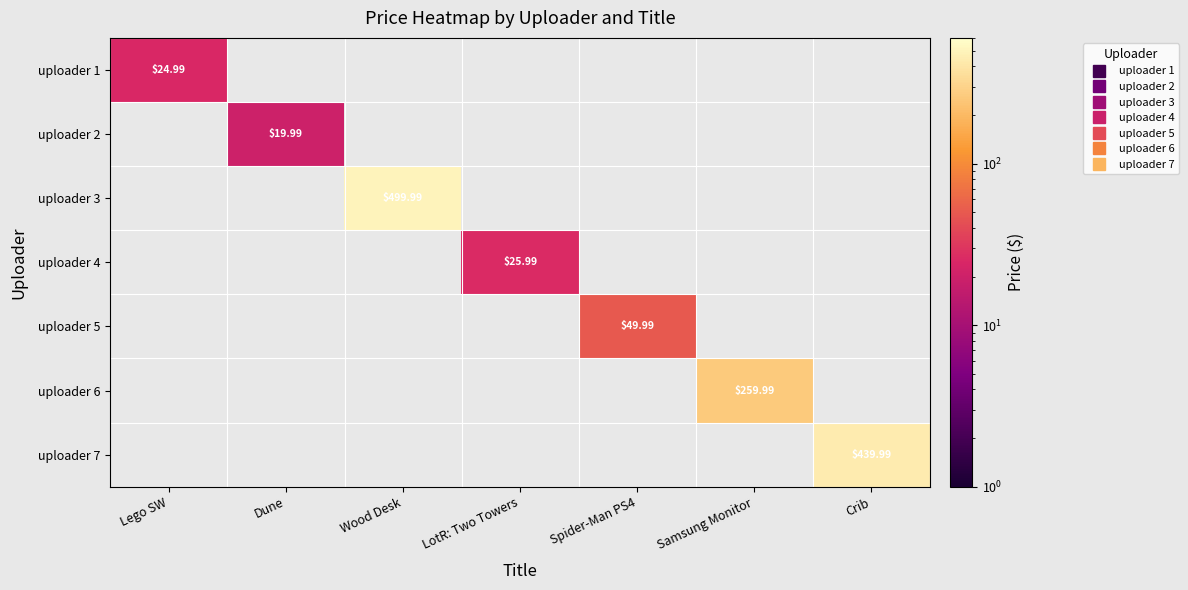

The uploader 5 series shows 50.0 at Spider-Man PS4. True or false?

True